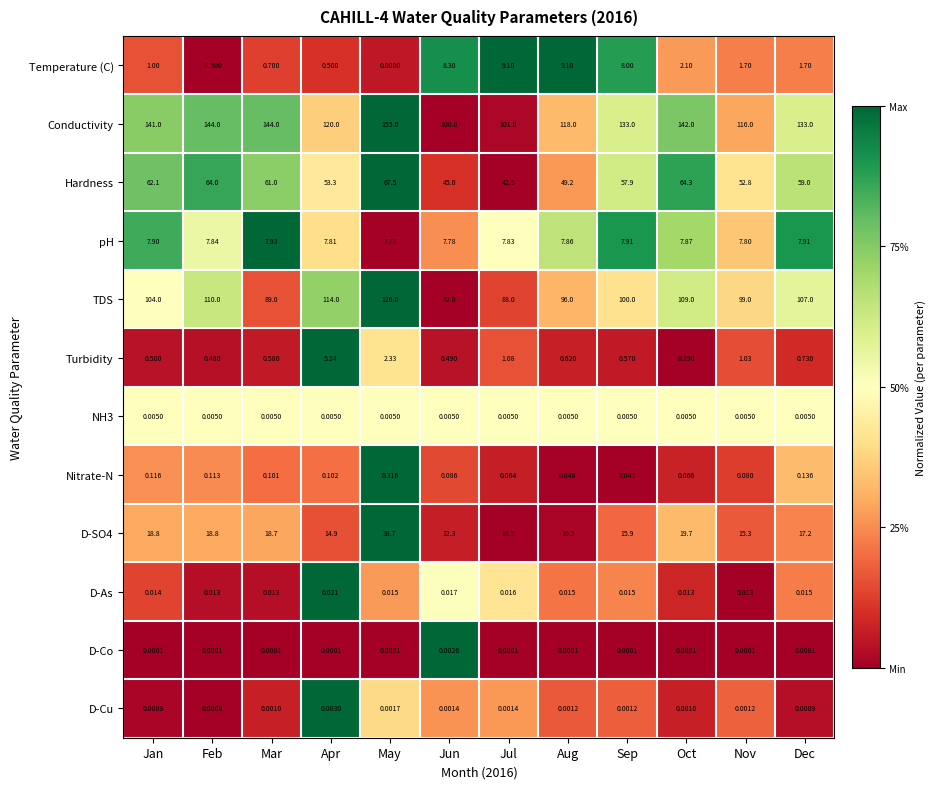

At which label is Temperature (C) closest to 4?

Oct